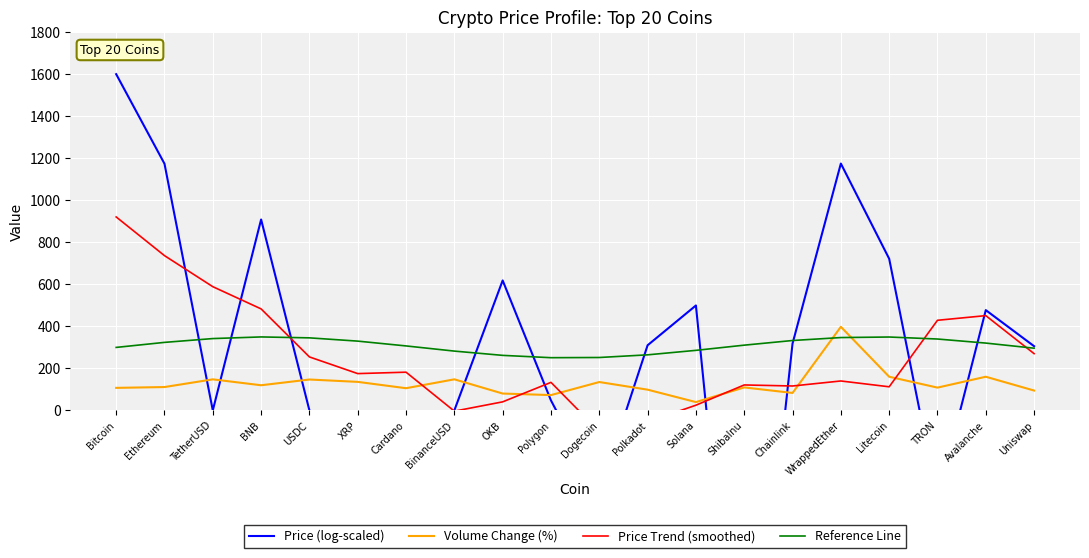

Is it true that Price Trend (smoothed) equals 49.0 at XRP?

False